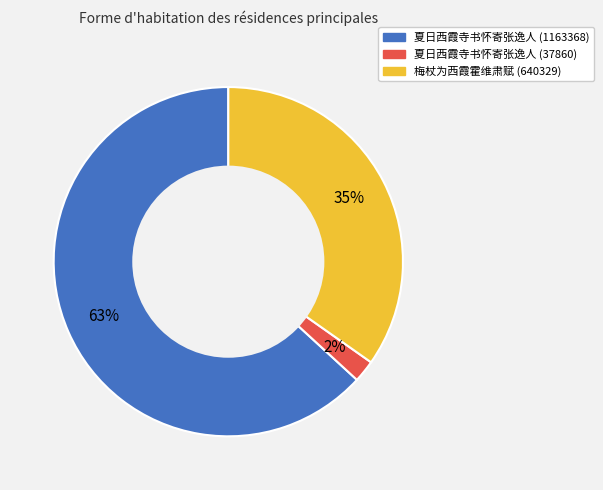

Does any single category account for the majority?

Yes